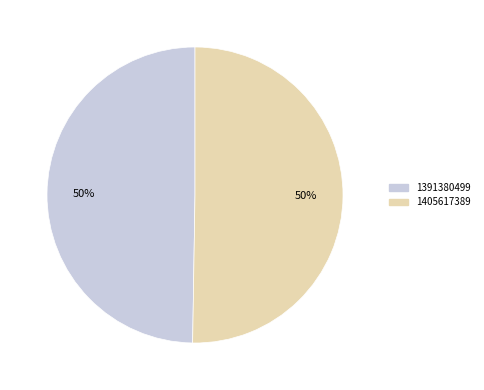

Which category has the smallest portion of the pie?

1391380499